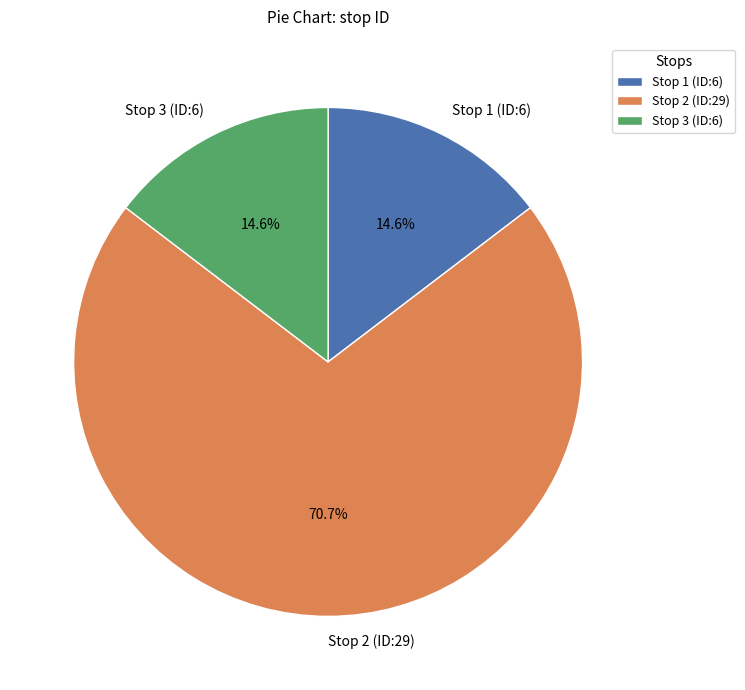

To the nearest percent, what is the difference between the largest and smallest slice percentages?

56%